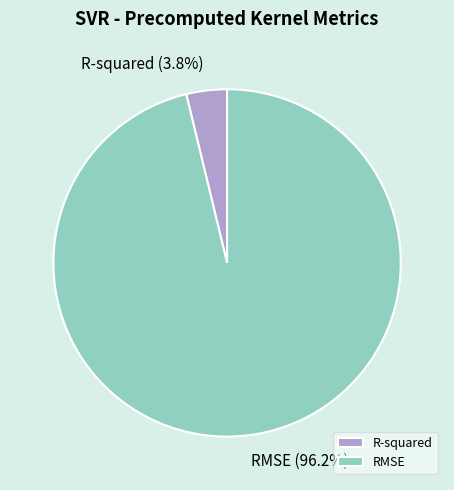

Rank the categories by value from highest to lowest.

RMSE, R-squared